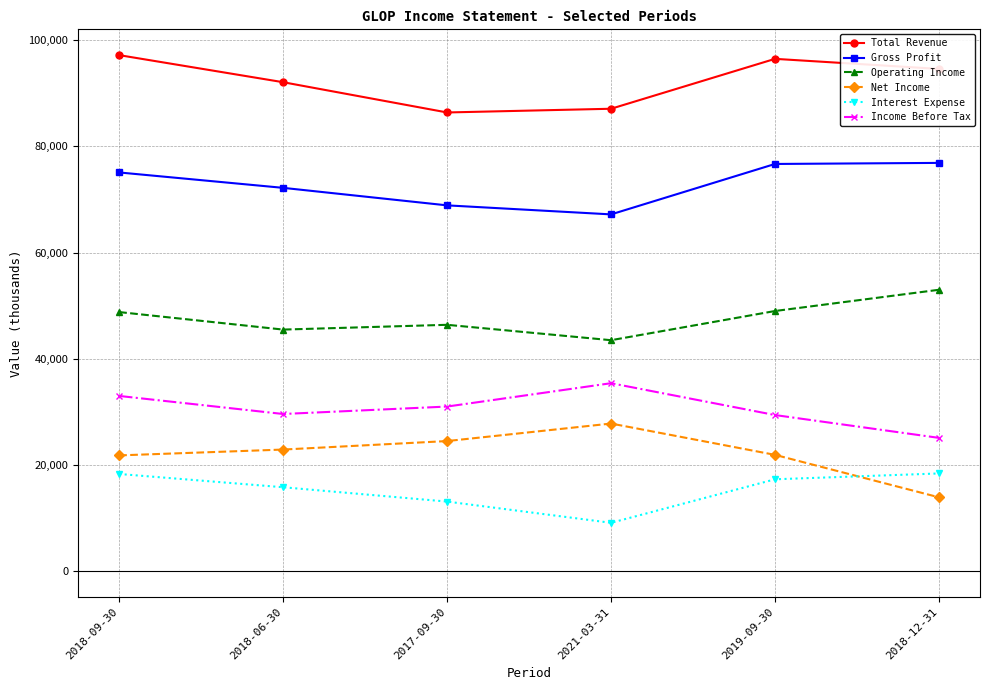

Rank the series at 2021-03-31 from lowest to highest value.

Interest Expense, Net Income, Income Before Tax, Operating Income, Gross Profit, Total Revenue